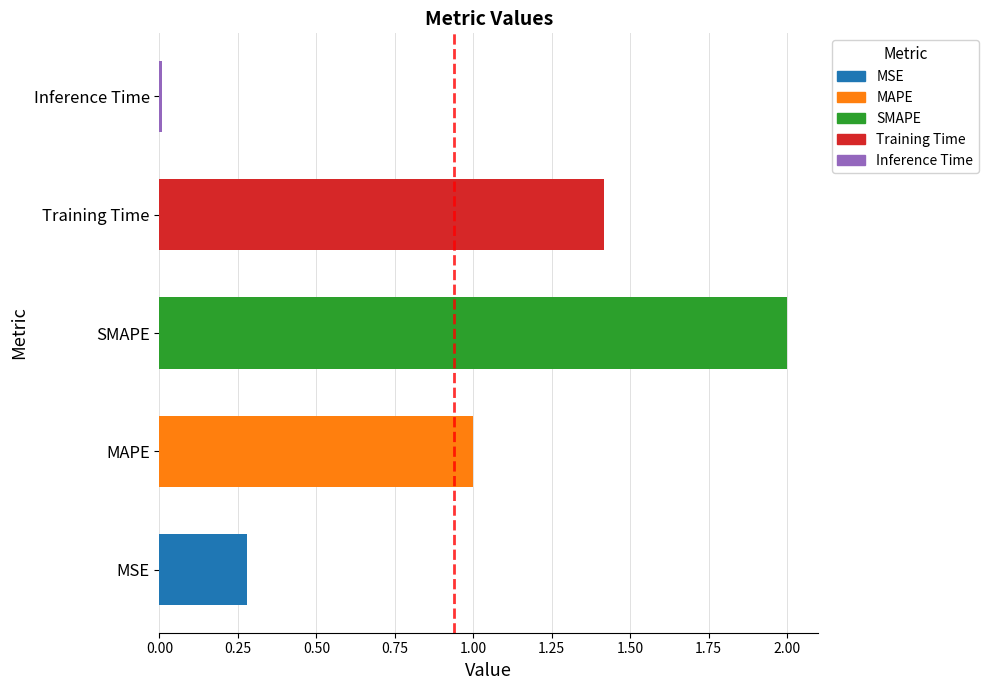

Rank the categories by value from lowest to highest.

Inference Time, MSE, MAPE, Training Time, SMAPE